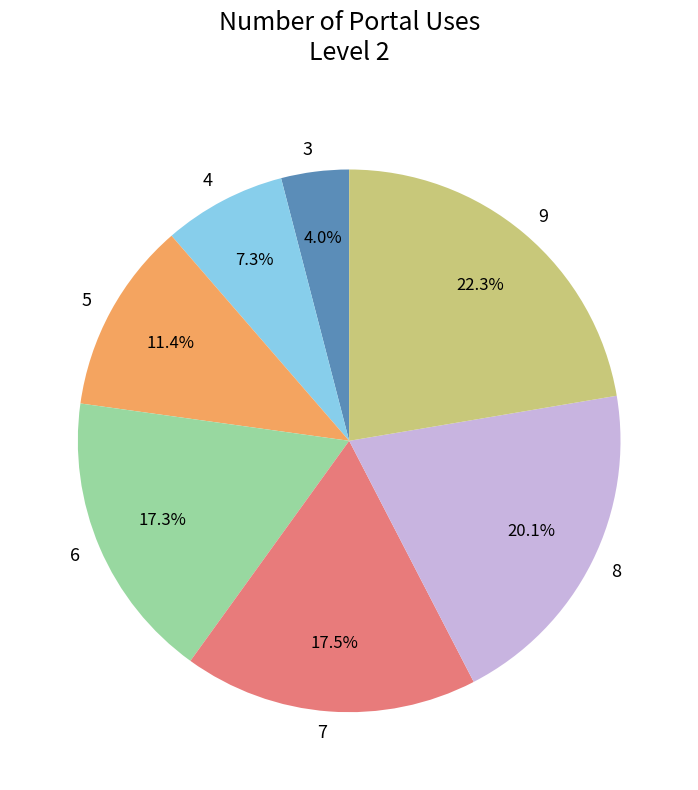

To the nearest percent, what percentage of the pie is 4?

7%